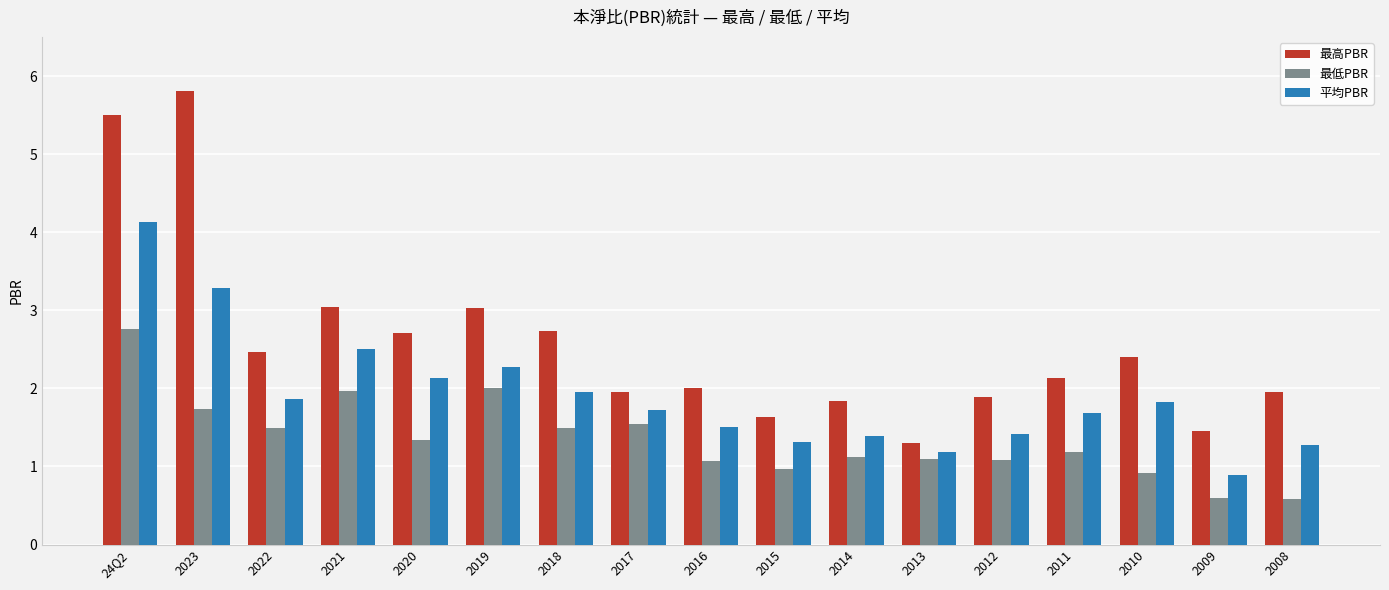

Is it true that 最低PBR equals 2.0 at 2021?

True